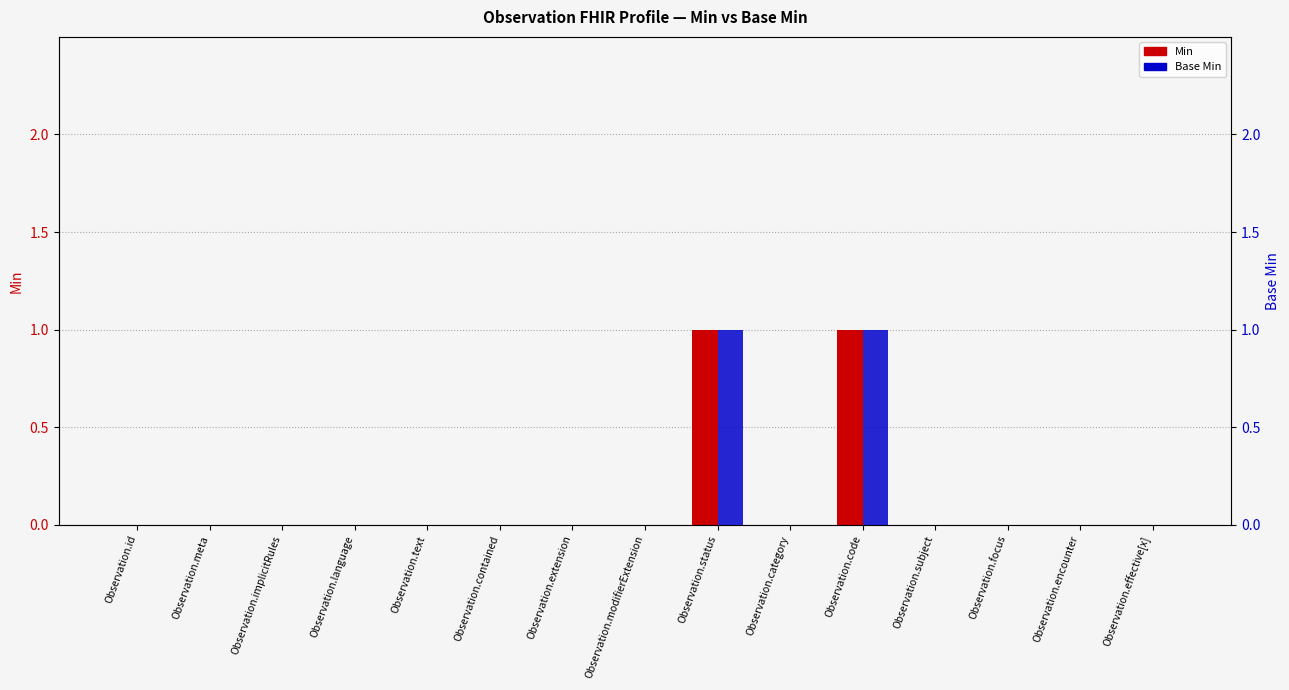

Which series changed the most between Observation.text and Observation.status?

Min